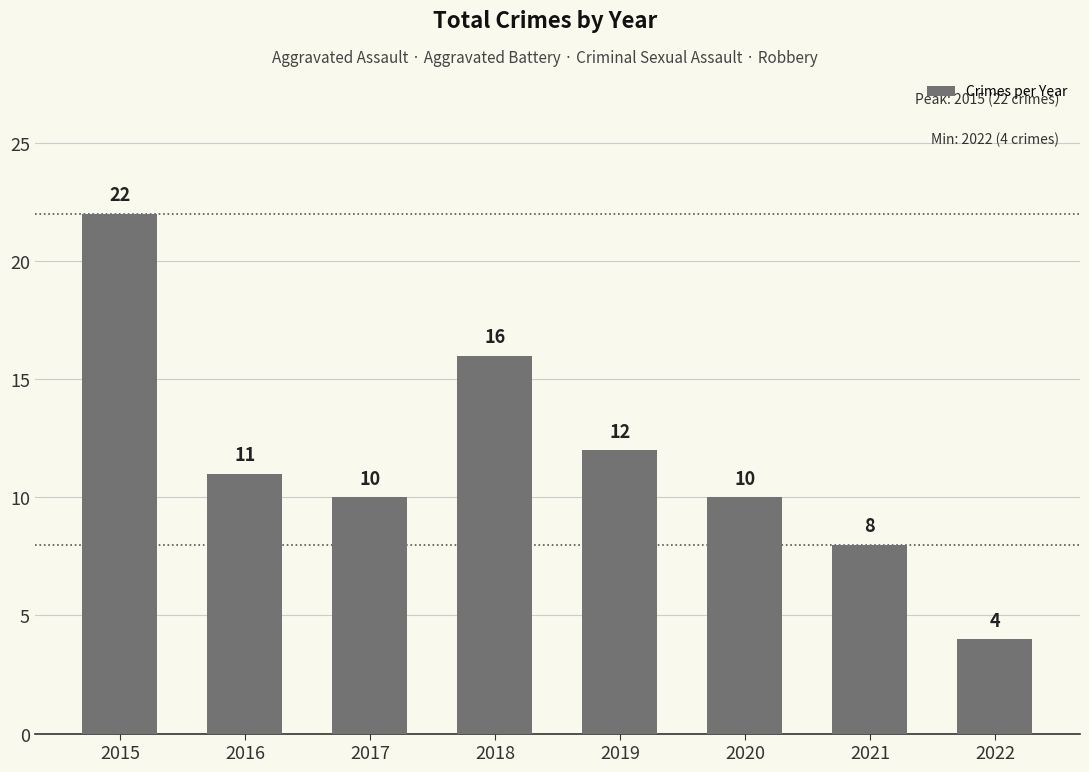

Reading left to right, transcribe all the data shown in this chart.

2015=22	2016=11	2017=10	2018=16	2019=12	2020=10	2021=8	2022=4